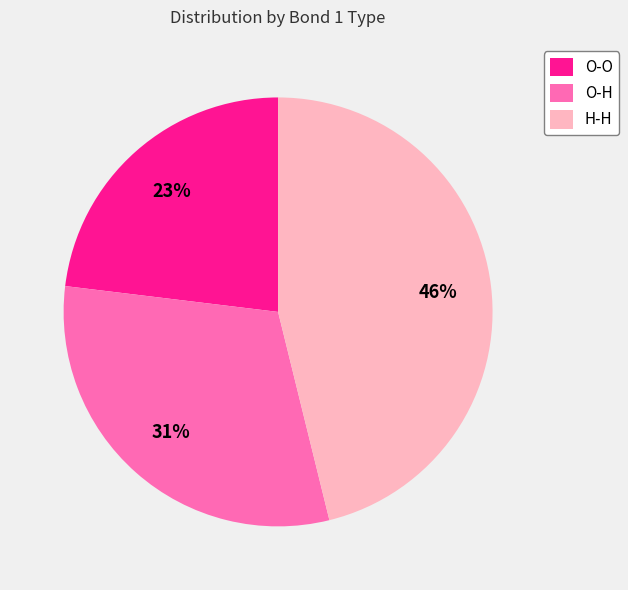

Count the number of slices in the pie.

3